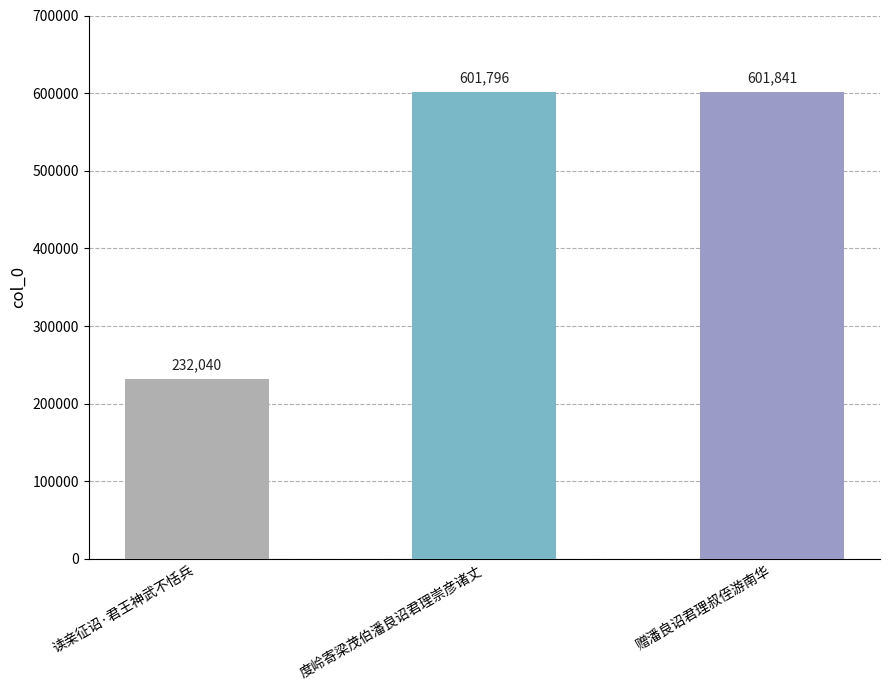

Where is the data nearest to the value 416940?

度岭寄梁茂伯潘良诏君理崇彦诸丈